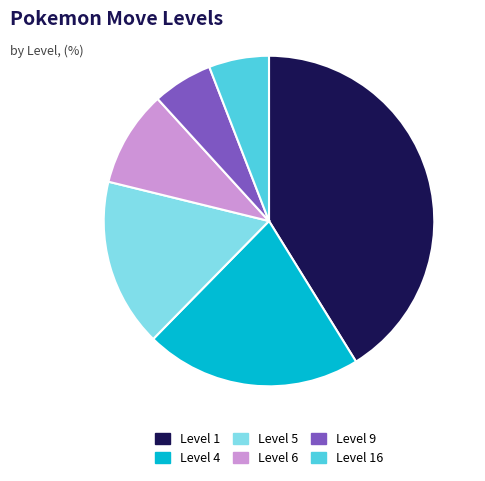

Combined, do Level 6 and Level 1 account for over 50%?

Yes